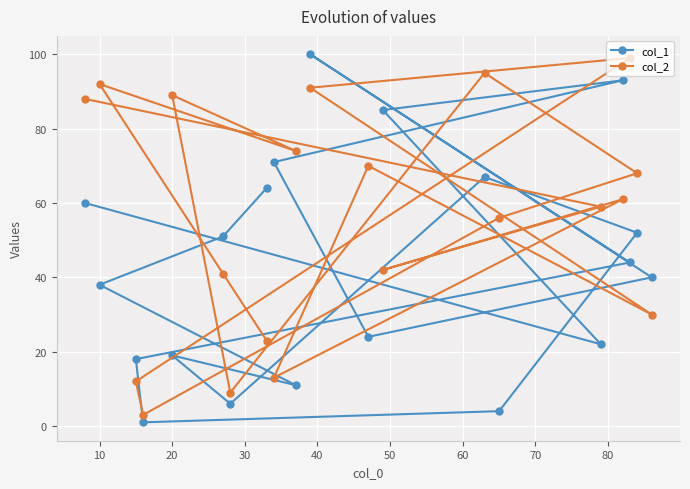

Is this an area chart (filled region under the line)?

No